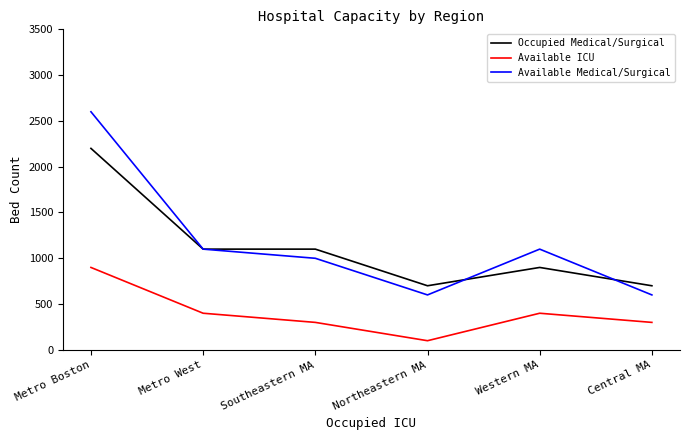

What is the sum of the Available Medical/Surgical values at Northeastern MA and Metro Boston?

3200